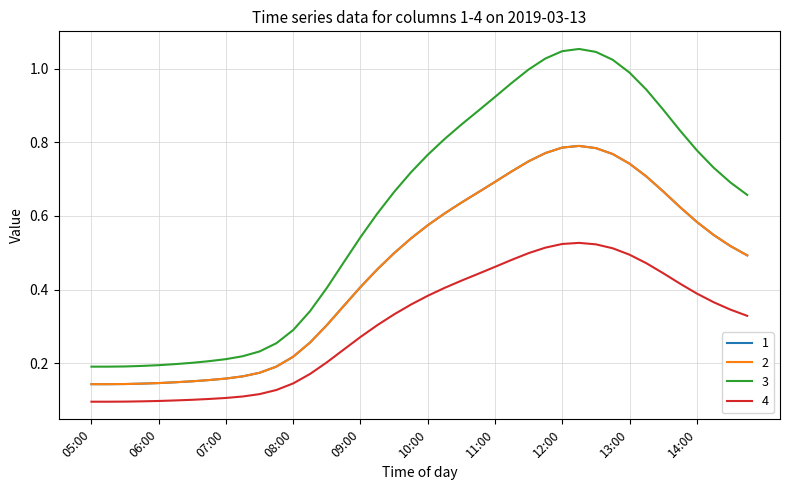

In 4, how many points are higher than both neighbors (excluding endpoints)?

1